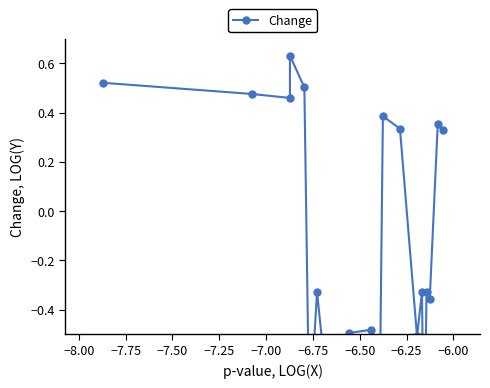

Does the chart display data point markers on the line(s)?

Yes